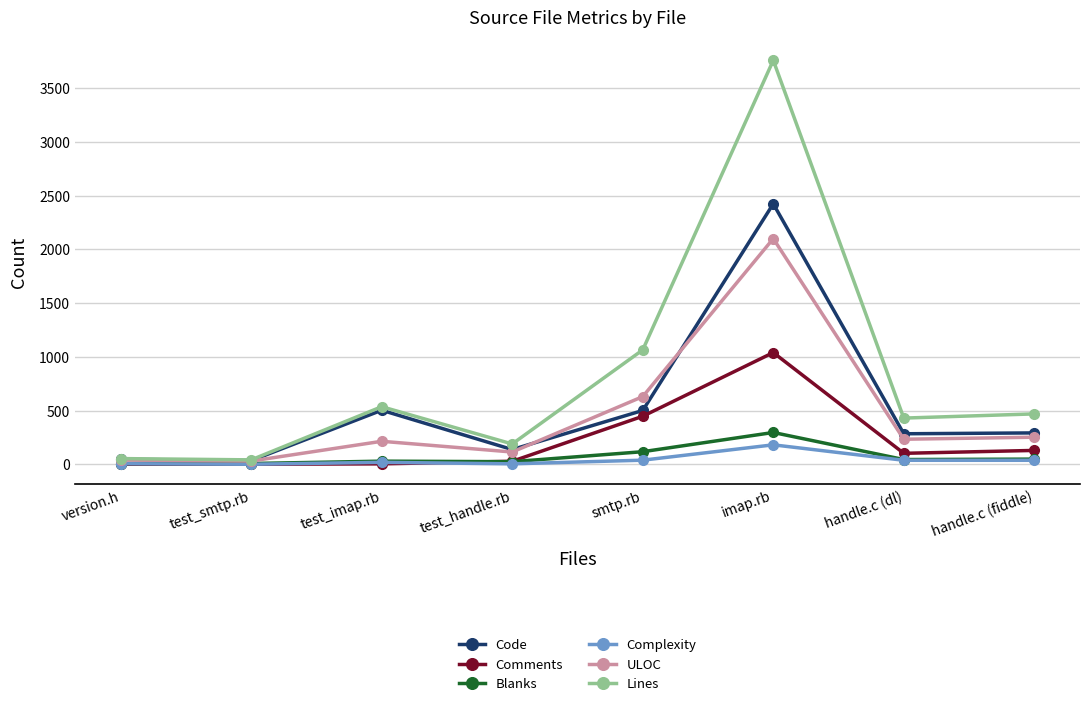

What is the value of the Lines point at the 4th from the left?

189